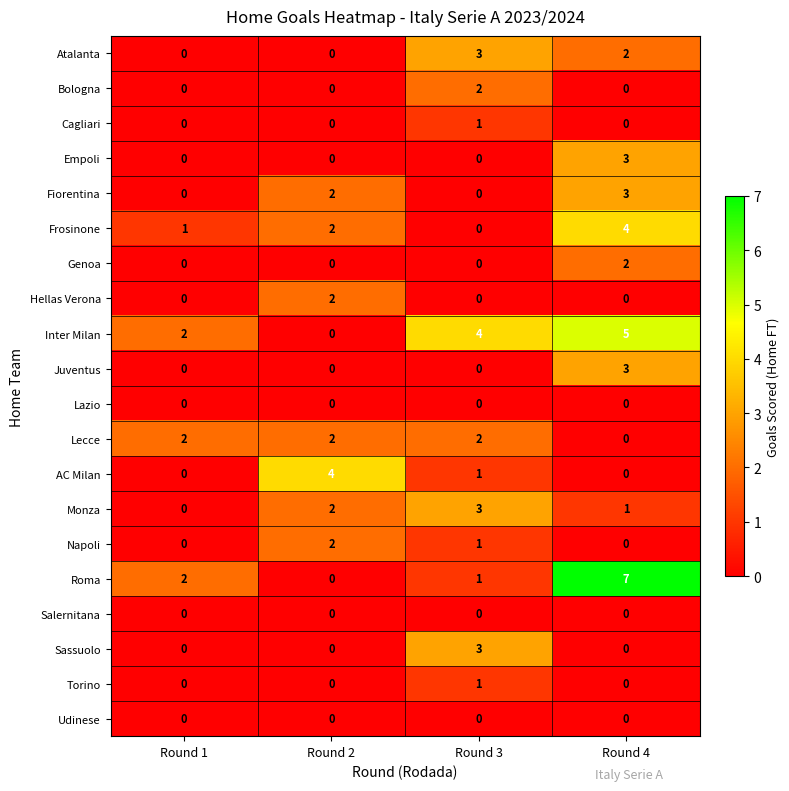

At which category is the sum across all series the highest?

Round 4